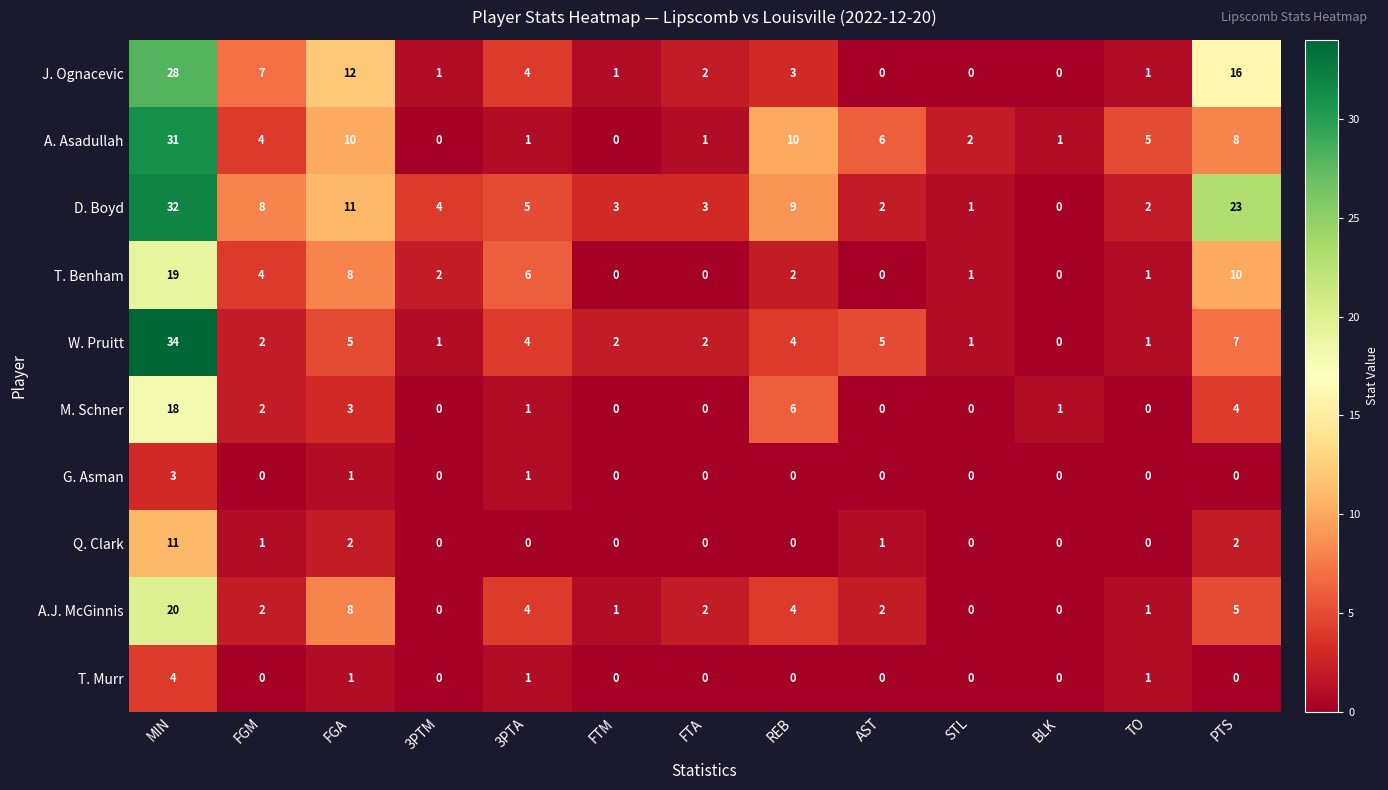

What is the spread (max minus min) of values at REB?

10